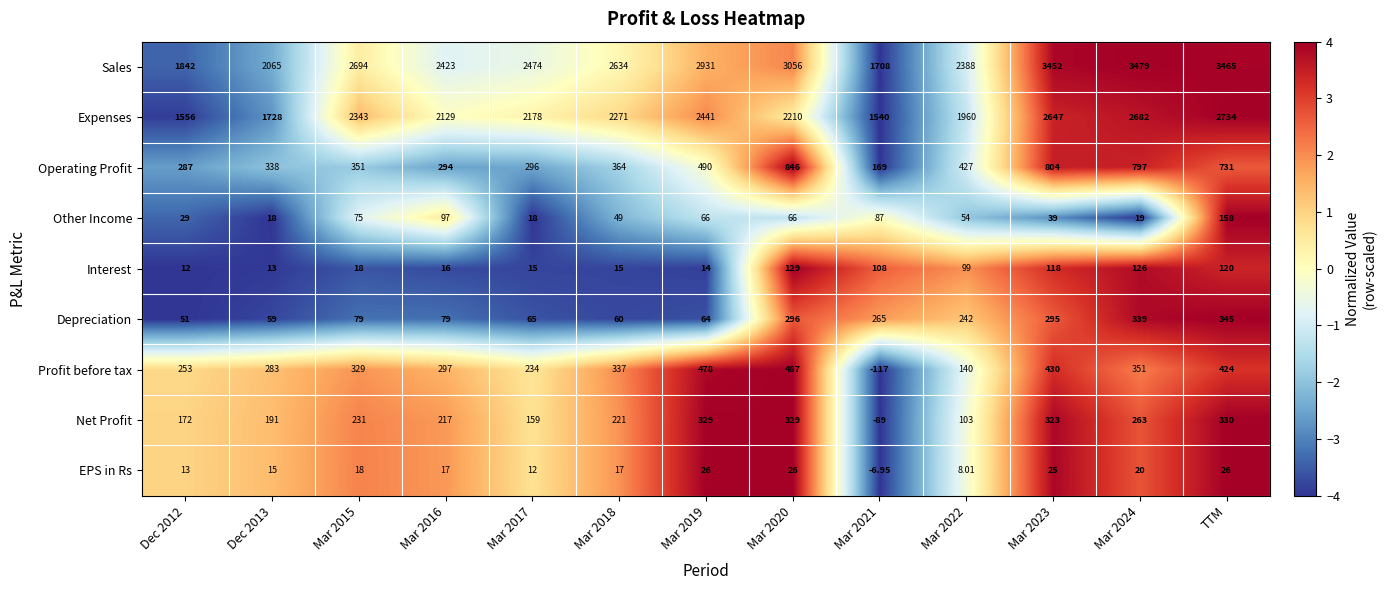

What is the greatest value displayed?

3479.0